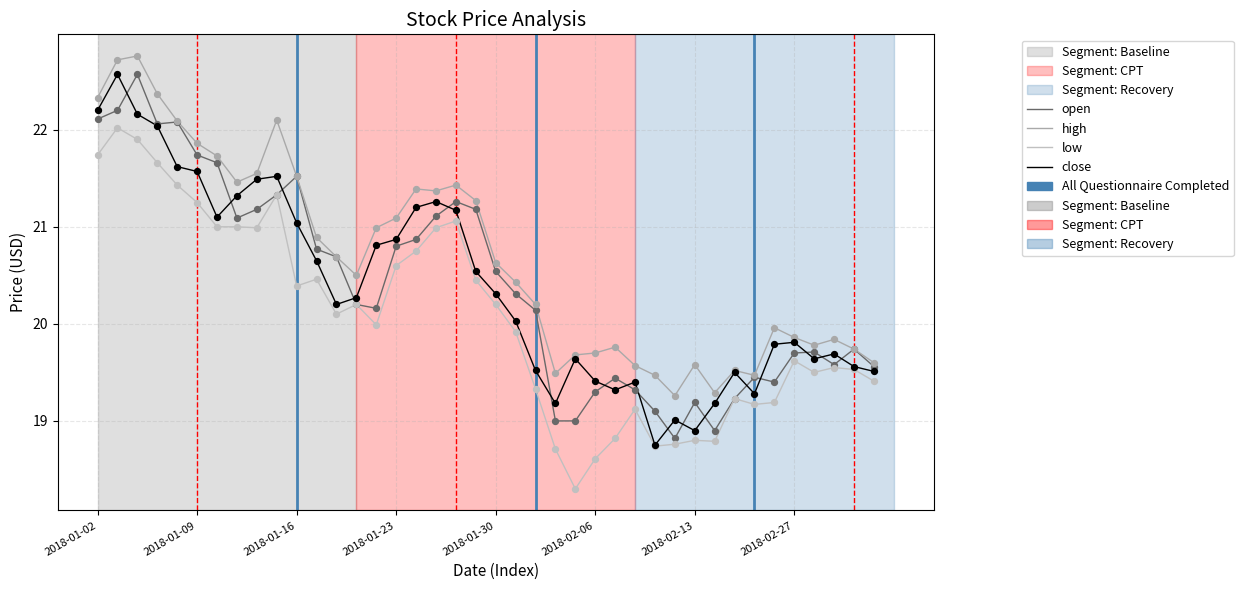

Is this an area chart (filled region under the line)?

No